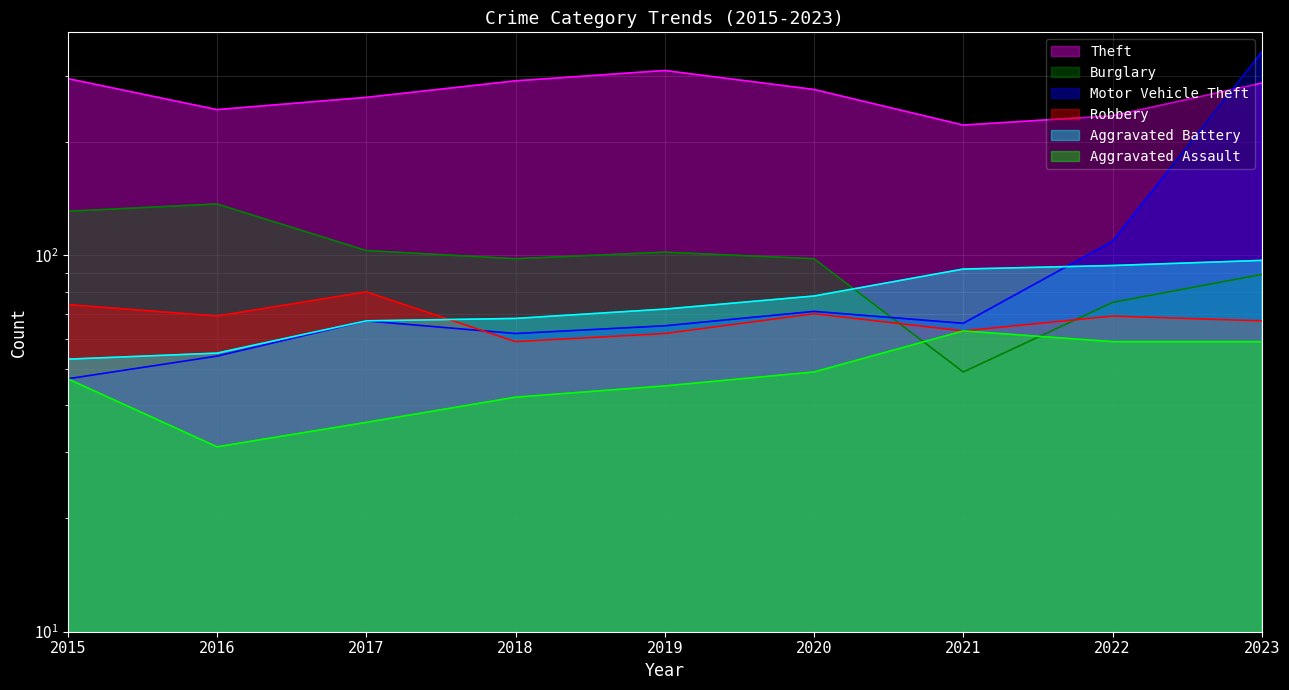

Reading right to left, transcribe all the data shown in this chart.

Theft: 2023=287	2022=235	2021=222	2020=276	2019=310	2018=291	2017=263	2016=244	2015=295
Burglary: 2023=89	2022=75	2021=49	2020=98	2019=102	2018=98	2017=103	2016=137	2015=131
Motor Vehicle Theft: 2023=347	2022=109	2021=66	2020=71	2019=65	2018=62	2017=67	2016=54	2015=47
Robbery: 2023=67	2022=69	2021=63	2020=70	2019=62	2018=59	2017=80	2016=69	2015=74
Aggravated Battery: 2023=97	2022=94	2021=92	2020=78	2019=72	2018=68	2017=67	2016=55	2015=53
Aggravated Assault: 2023=59	2022=59	2021=63	2020=49	2019=45	2018=42	2017=36	2016=31	2015=47